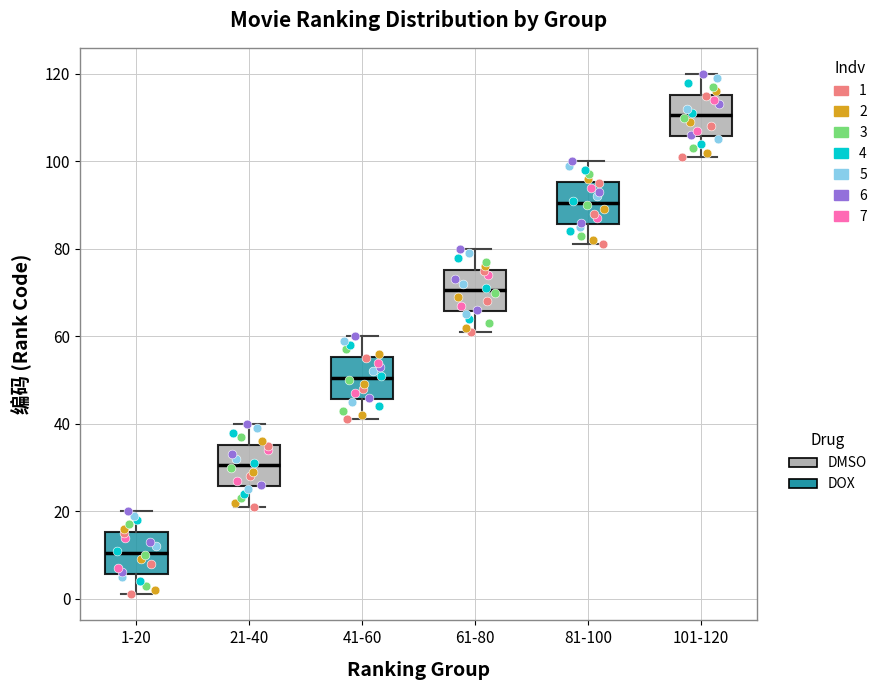

Which box has the highest median line?

101-120